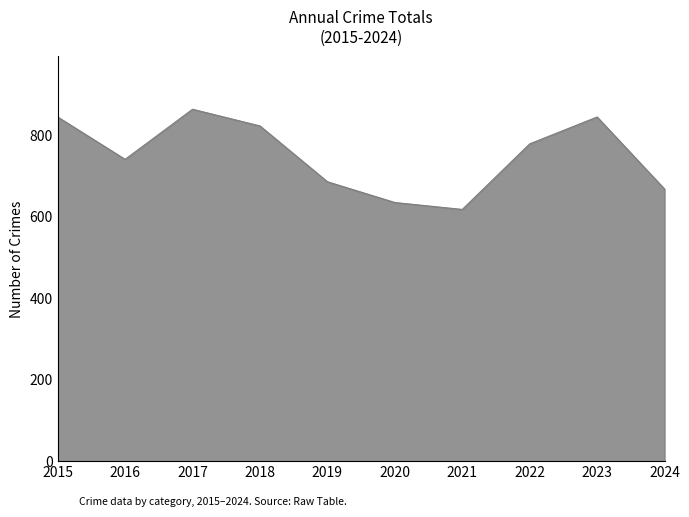

True or false: the data shows 779 at 2022.

True